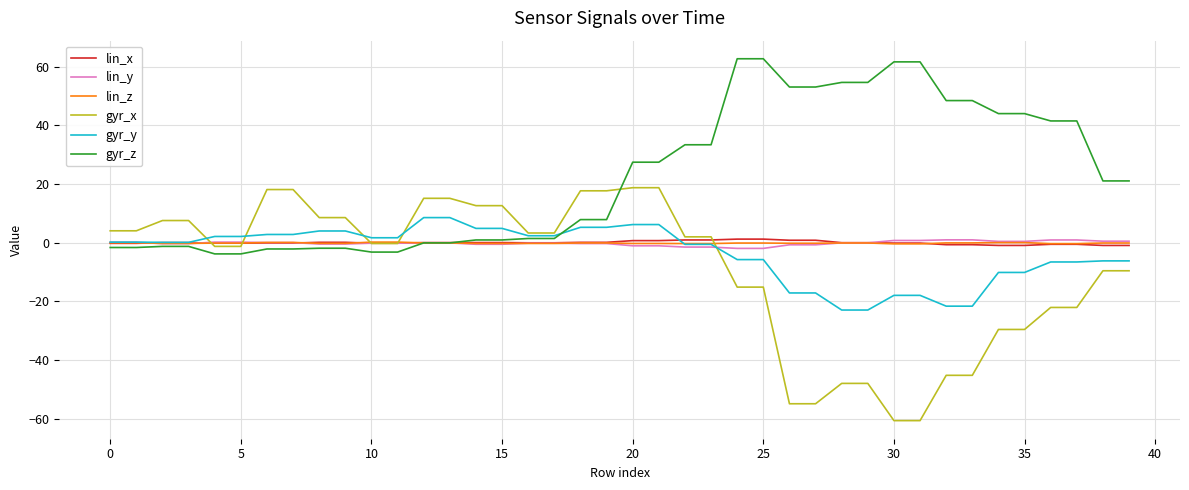

What is the greatest value displayed?

62.7